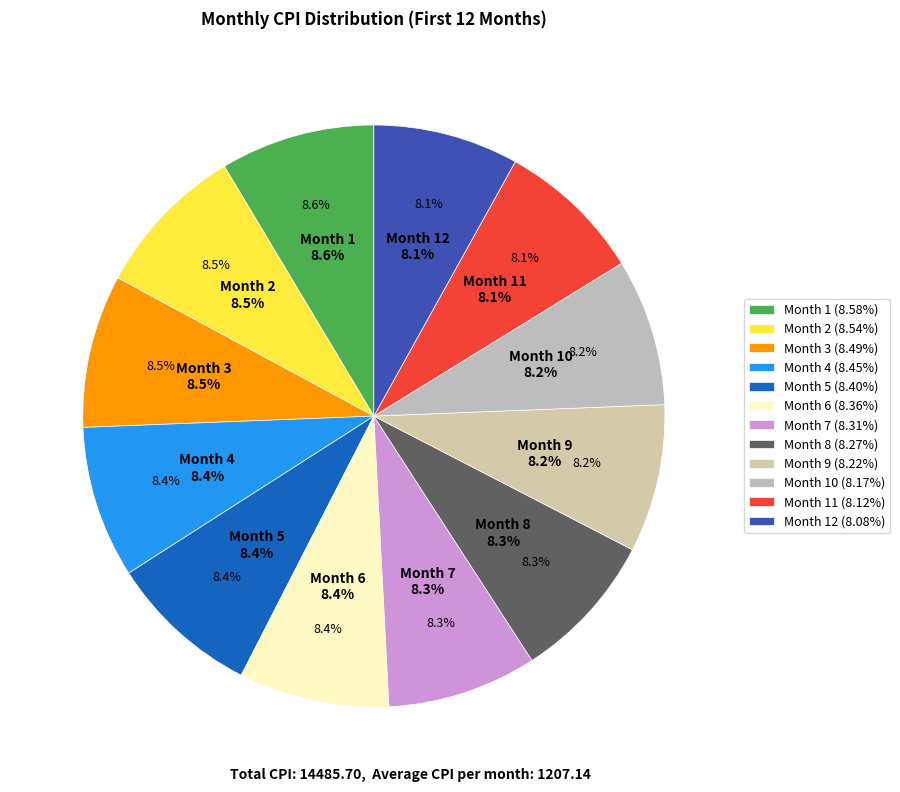

What is the largest slice in the pie chart?

Month 1